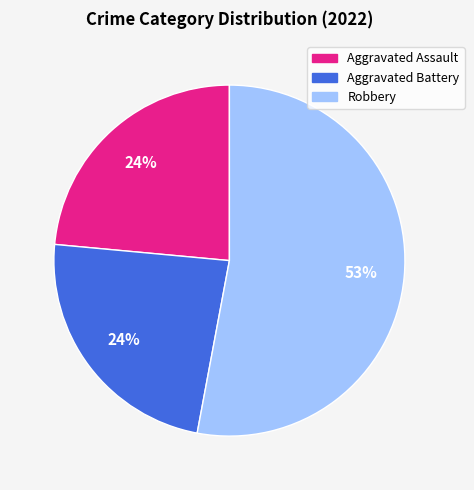

Is it true that Aggravated Battery is 24% of the pie?

True